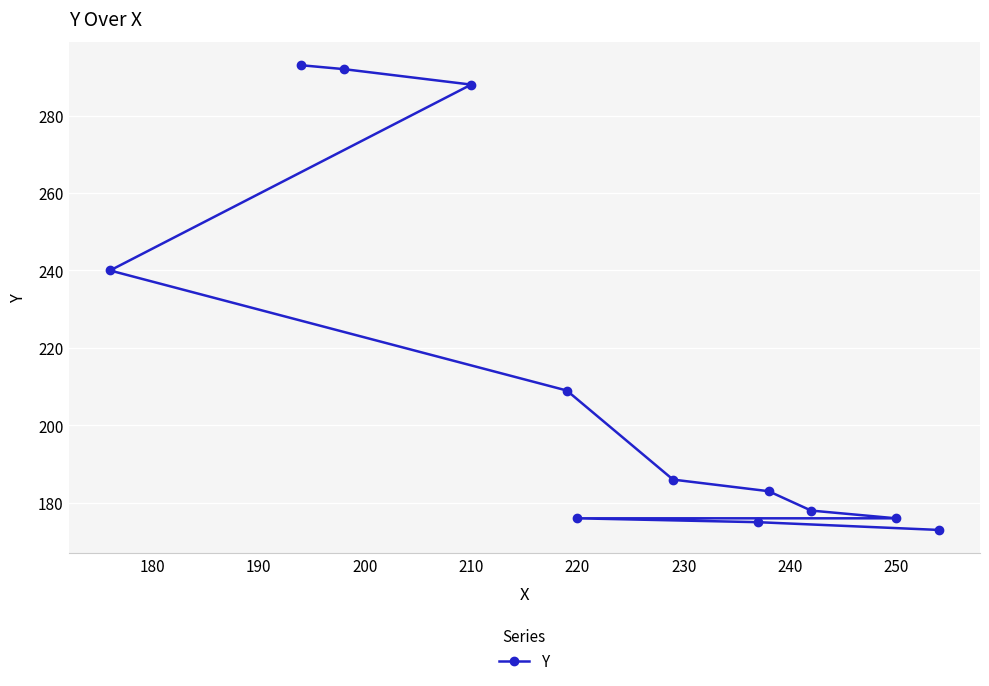

What is the minimum value shown in the chart?

173